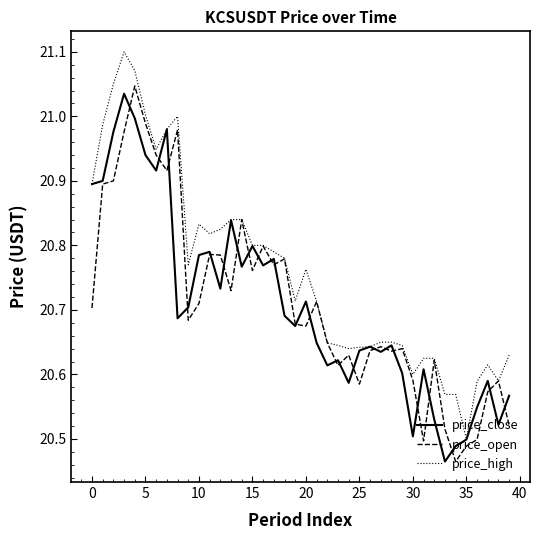

Which series has the largest total across all categories?

price_high